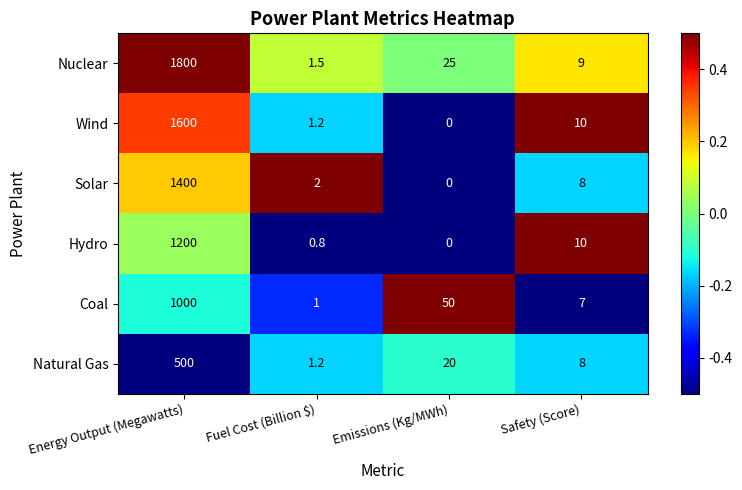

True or false: Wind has a value of 1600.0 at Energy Output (Megawatts).

True